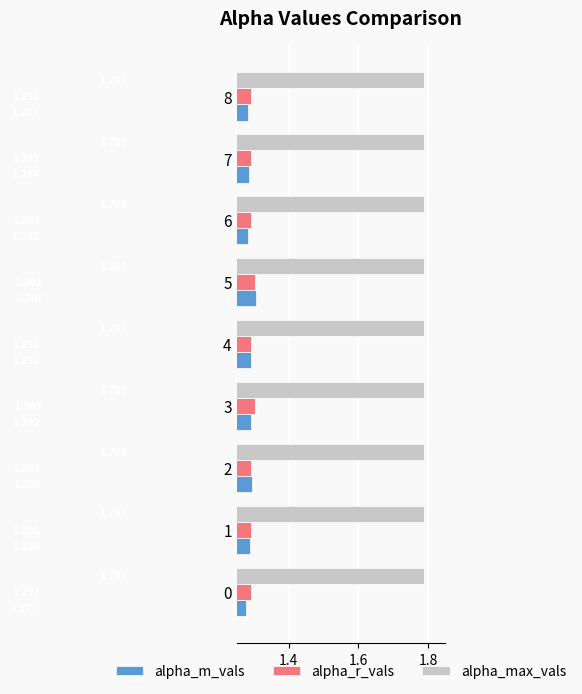

Is the value of alpha_m_vals at 7 greater than the value of alpha_max_vals at 3?

No